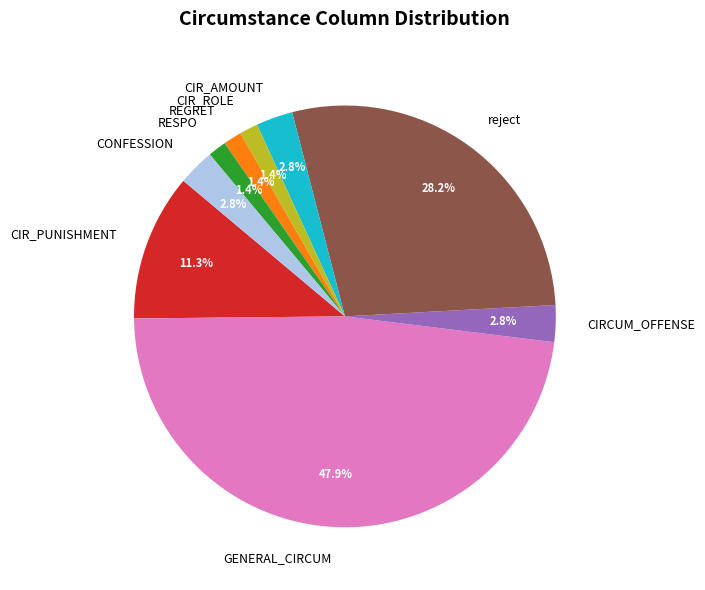

Is there a majority slice in this chart?

No